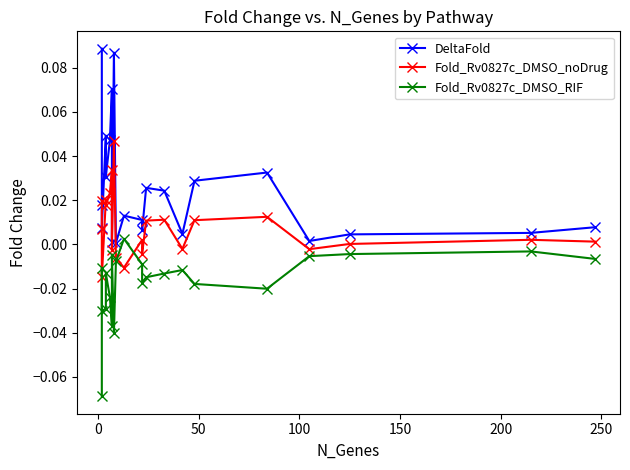

The DeltaFold series shows 0.0 at 21. True or false?

False